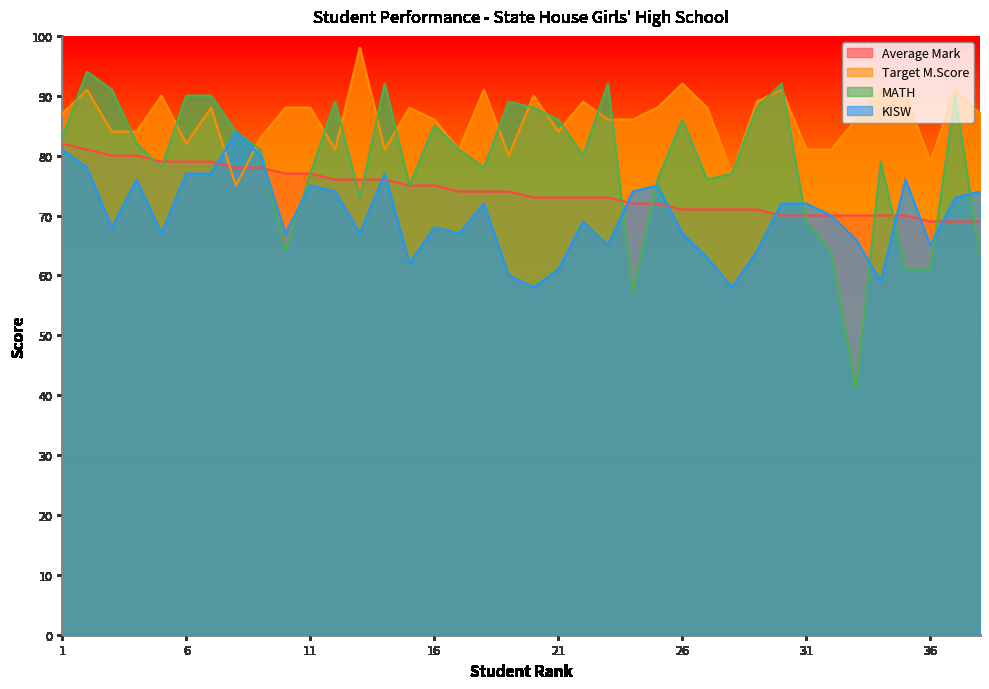

Rank the series by their average value, from highest to lowest.

Target M.Score, MATH, Average Mark, KISW